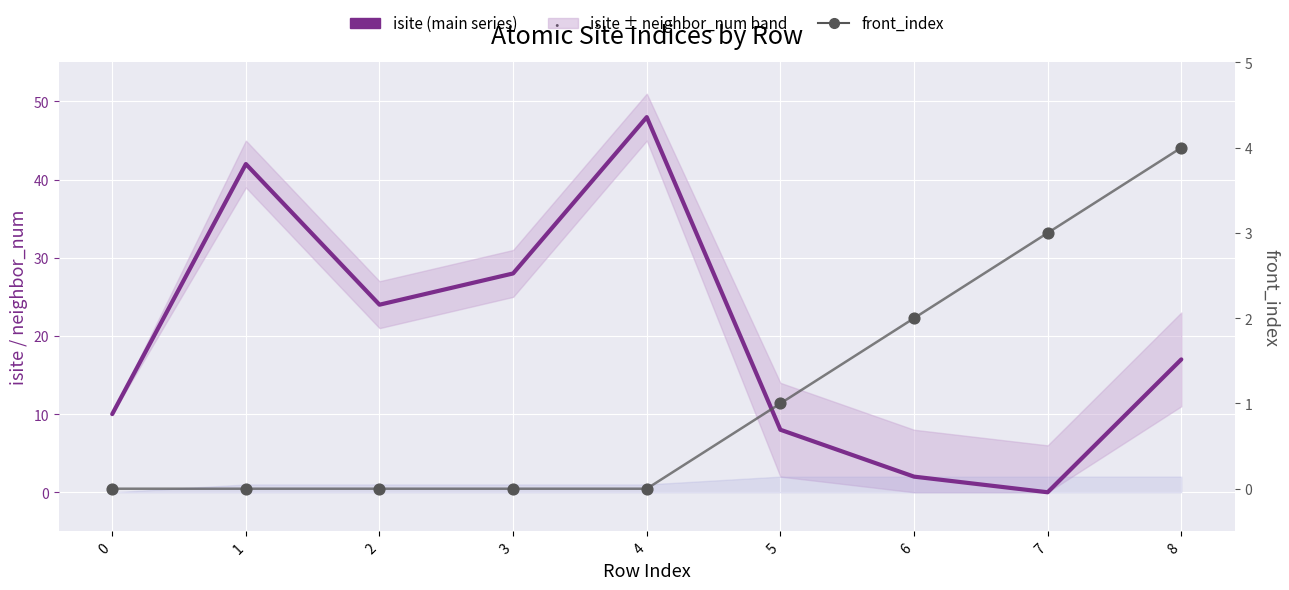

Which series has the widest spread of Y values?

isite (main series)